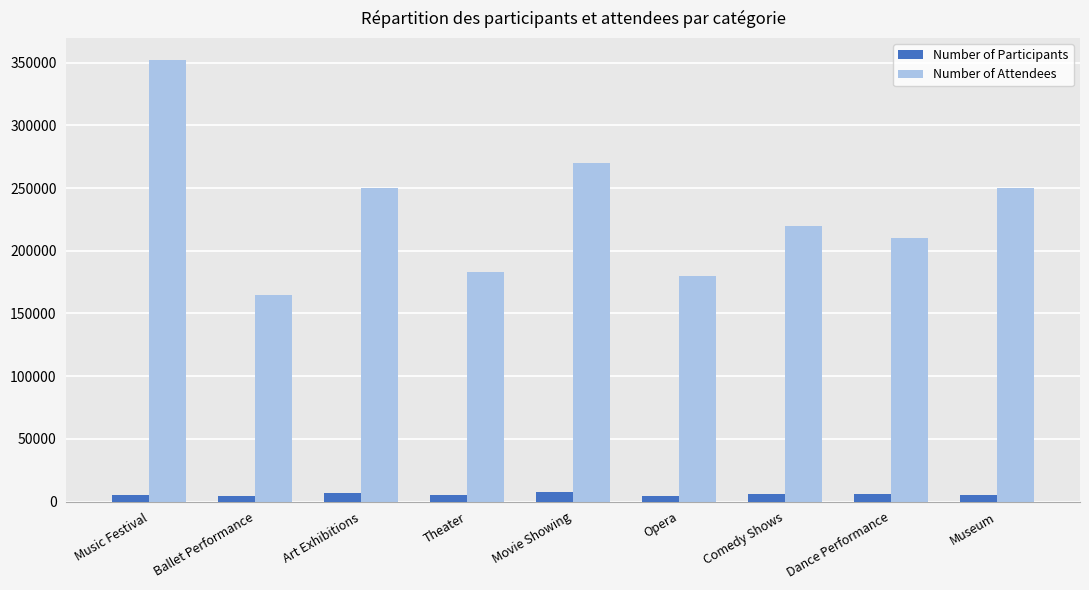

Rank the series by their average value, from lowest to highest.

Number of Participants, Number of Attendees